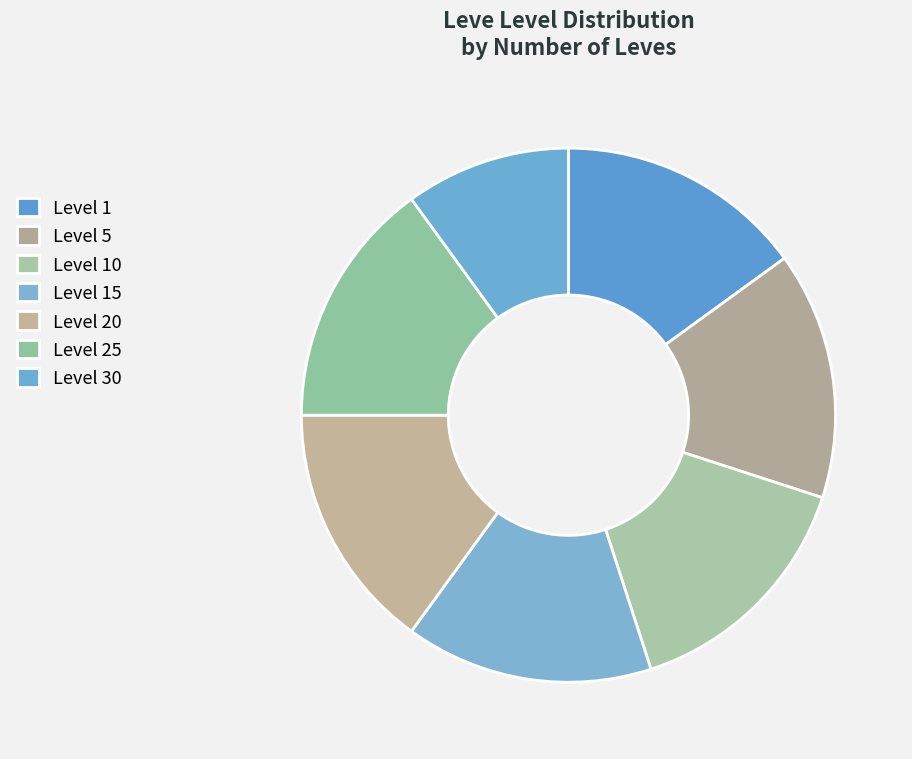

What is the smallest slice in the pie chart?

Level 30